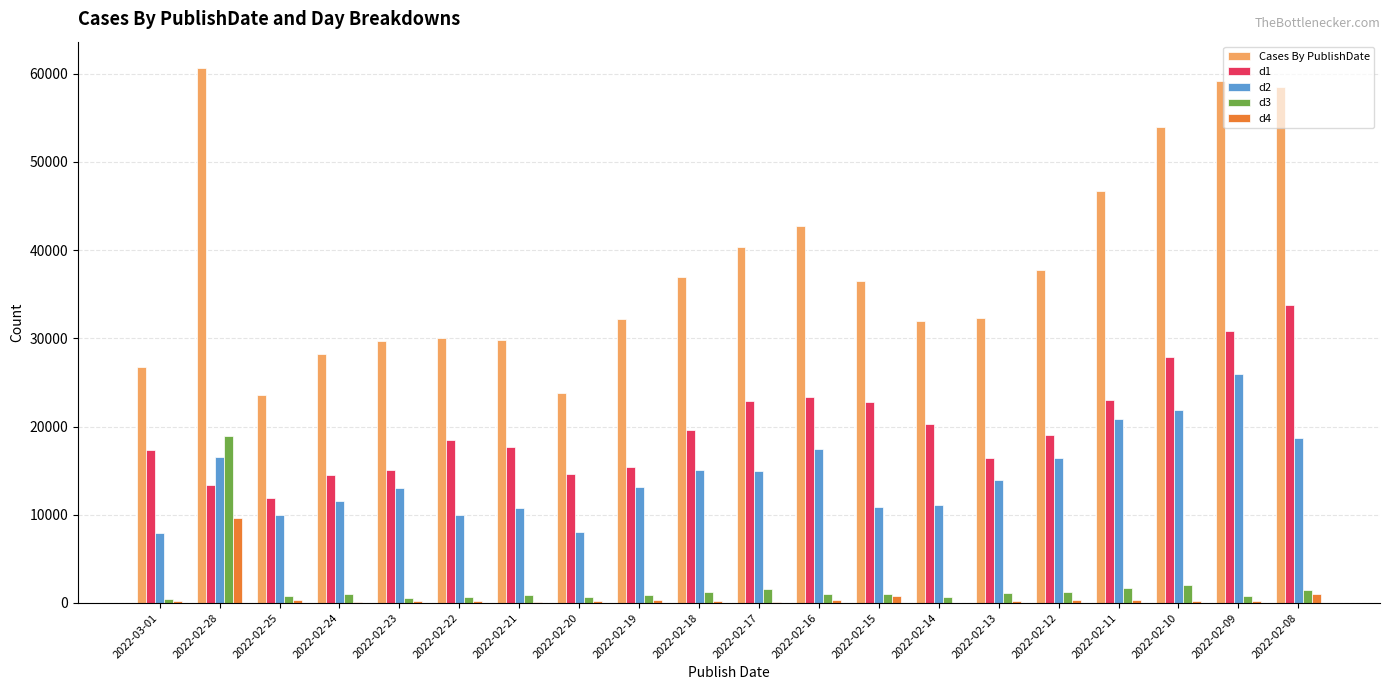

The Cases By PublishDate series shows 32230 at 2022-02-19. True or false?

True